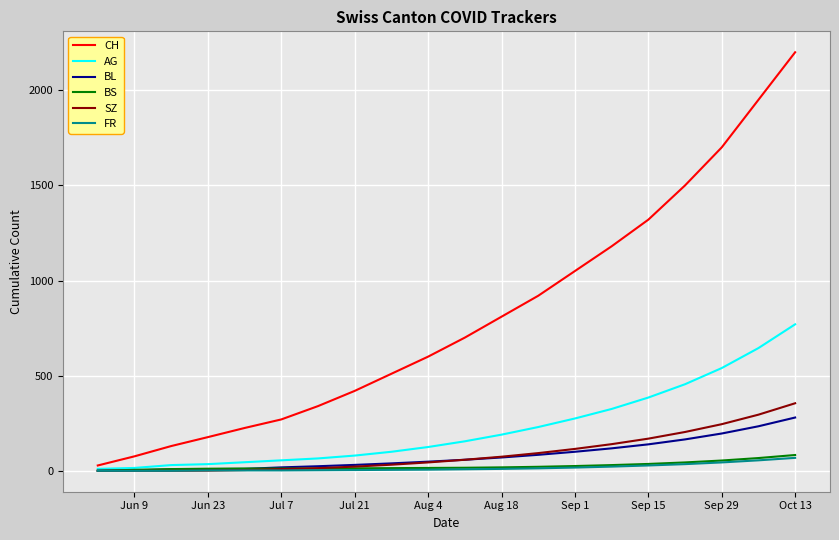

What is the greatest value displayed?

2200